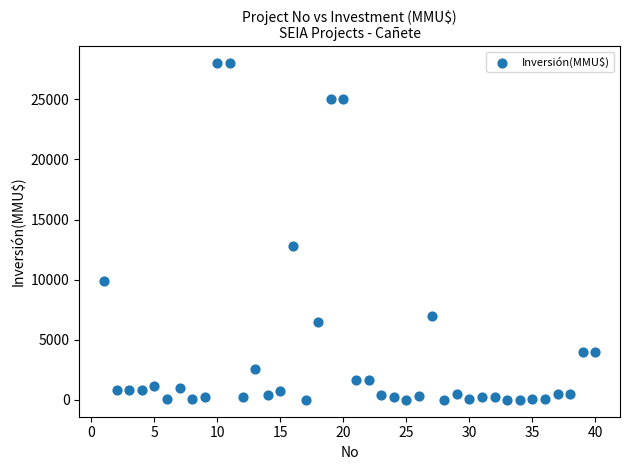

What Y value in the scatter plot is closest to 14000?

12800